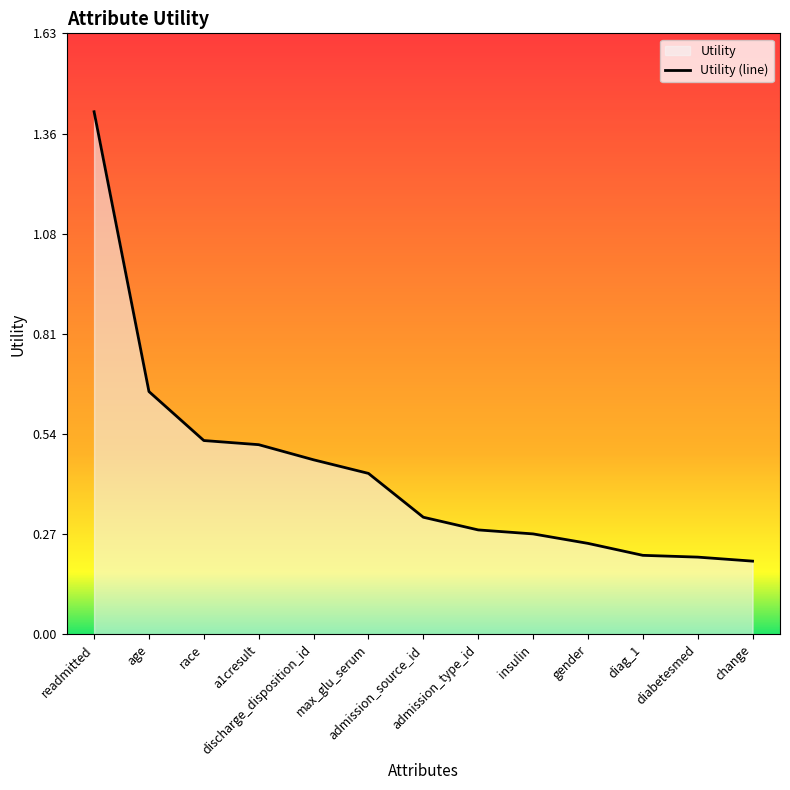

How many categories are shown in the chart?

13